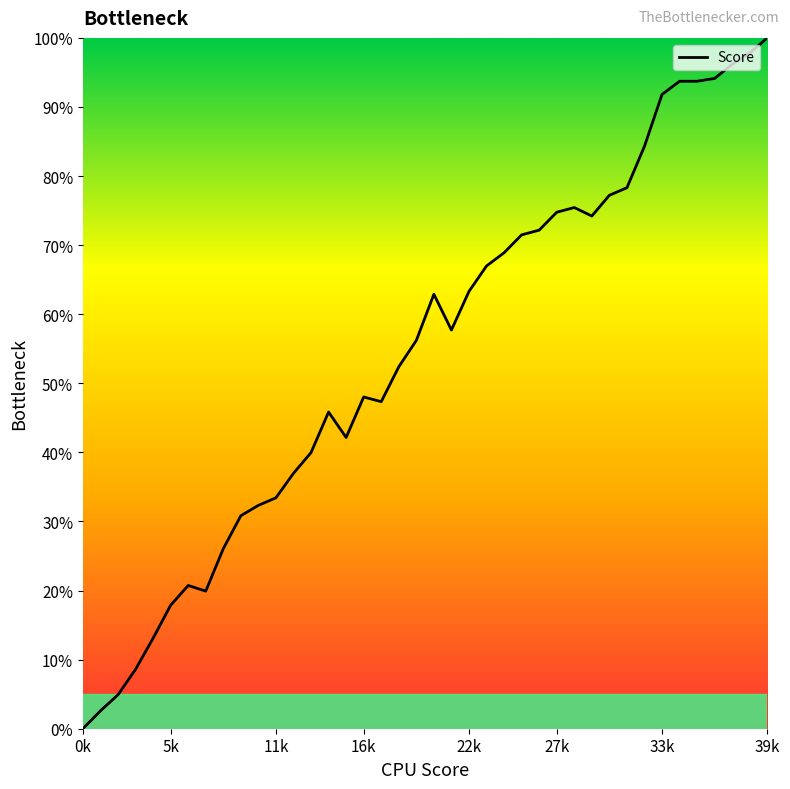

What is the maximum value shown in the chart?

100.0